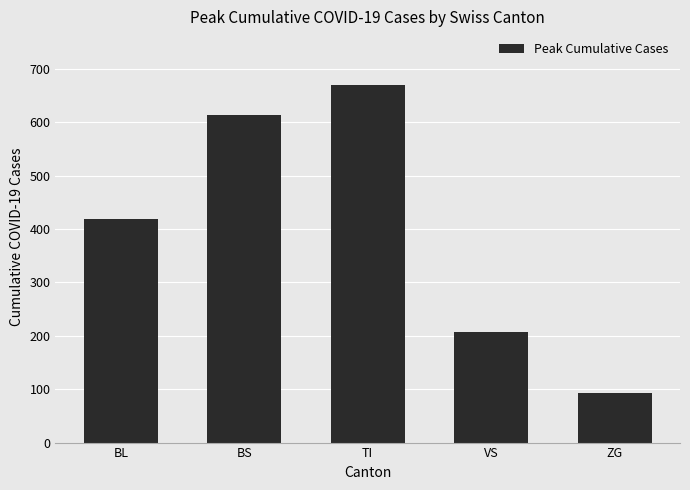

Which label corresponds to the largest value in the chart?

TI